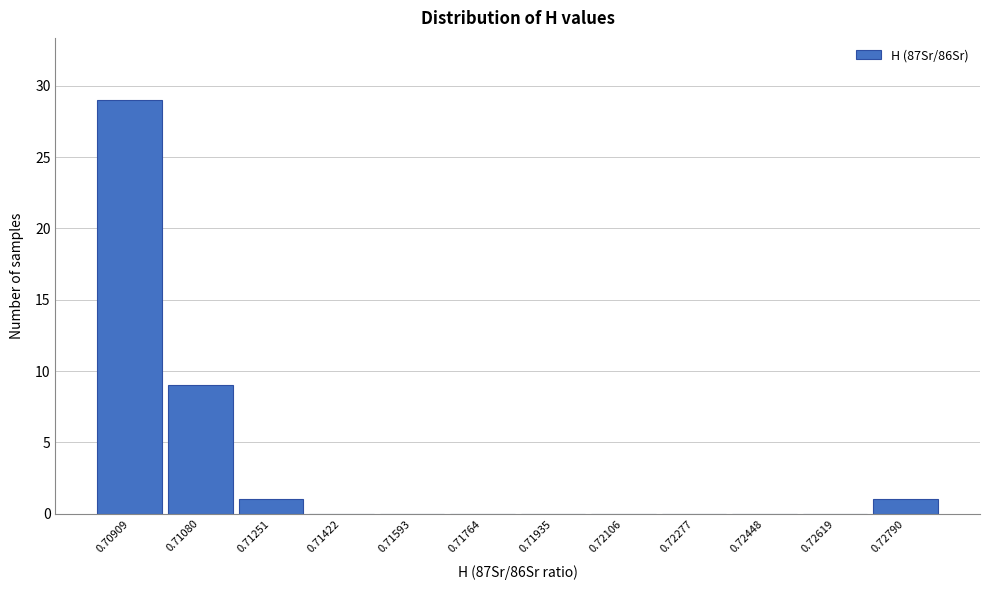

Reading left to right, extract all data points from this chart.

0.70909=29	0.71080=9	0.71251=1	0.71422=0	0.71593=0	0.71764=0	0.71935=0	0.72106=0	0.72277=0	0.72448=0	0.72619=0	0.72790=1